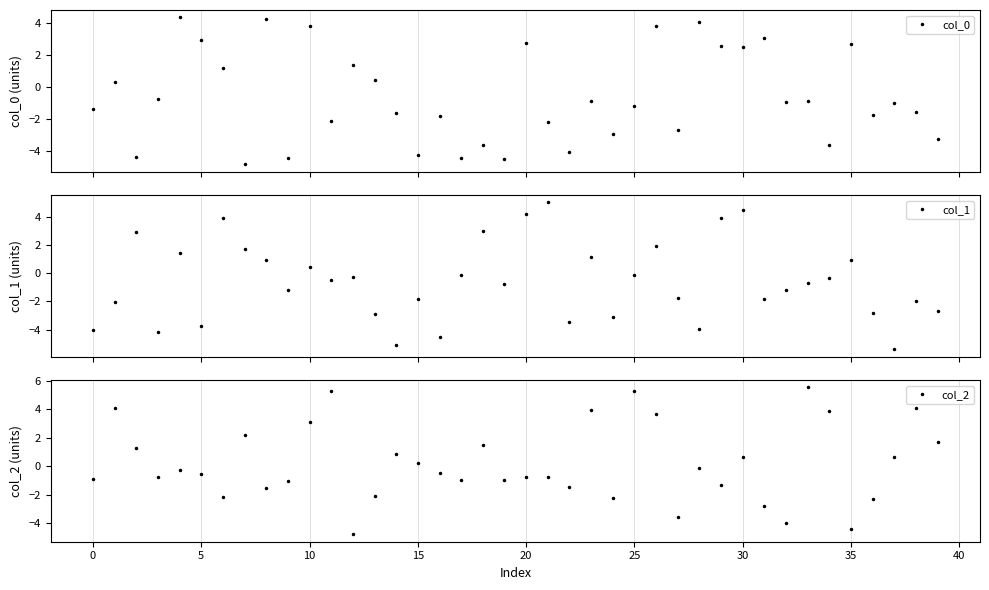

What is the value of the col_0 point at the 35th from the left?

-3.6